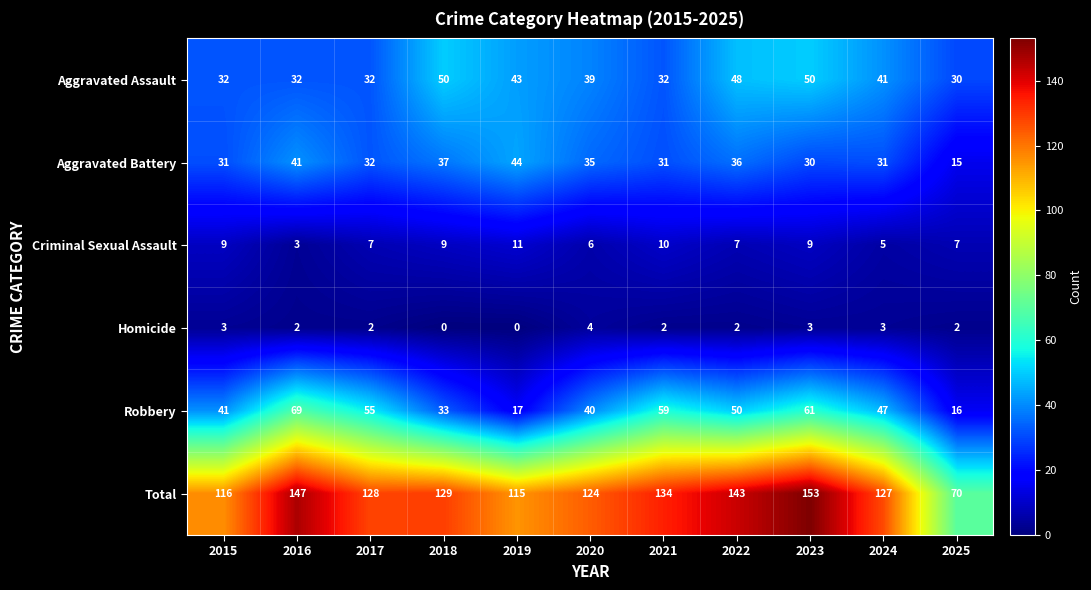

At which label is Total closest to 111?

2019